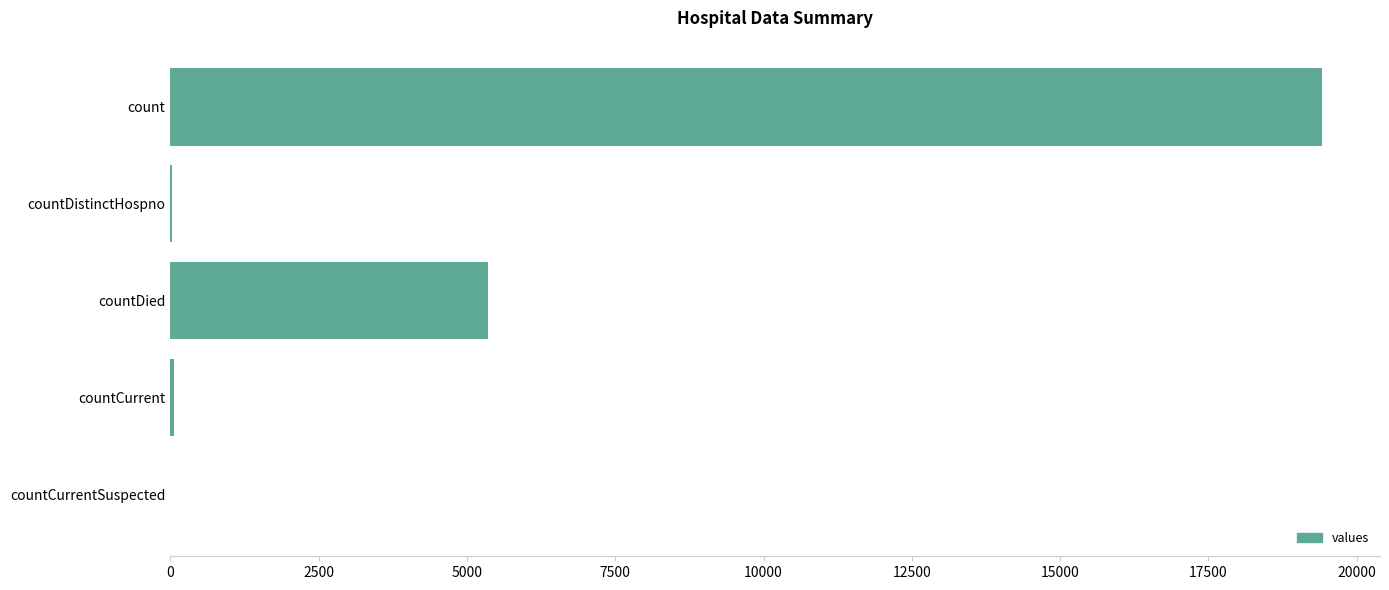

Are the bars horizontal?

Yes